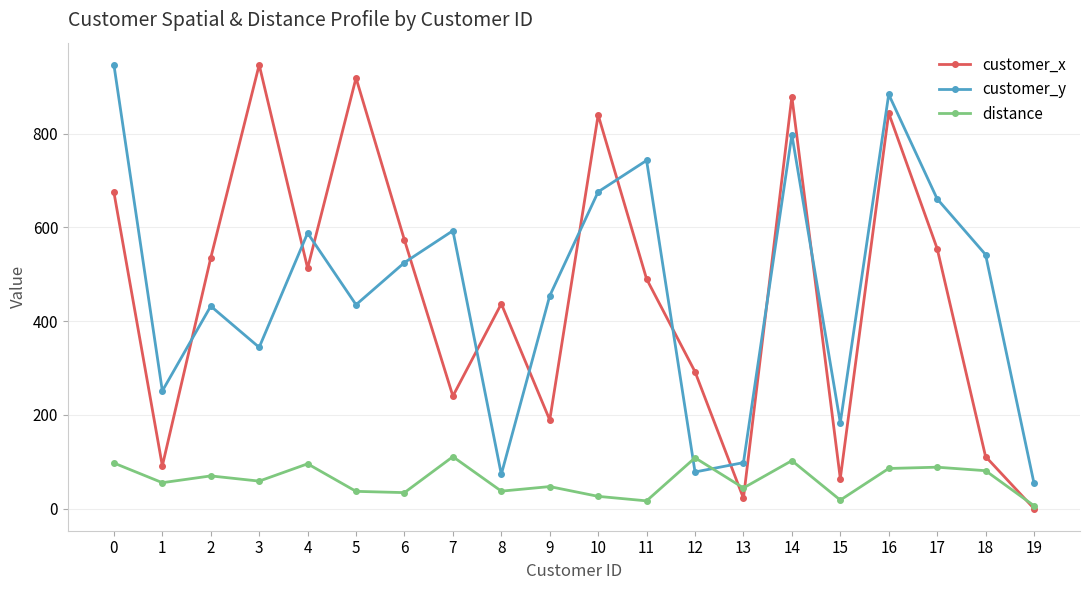

What is the spread (max minus min) of values at 5?

882.3